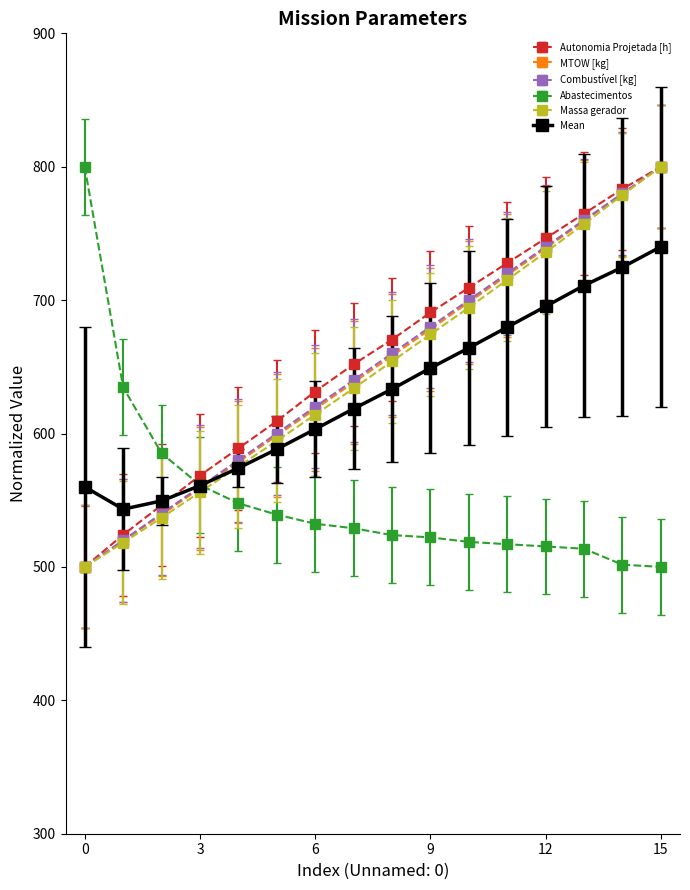

What is the maximum value for Massa gerador?

800.0